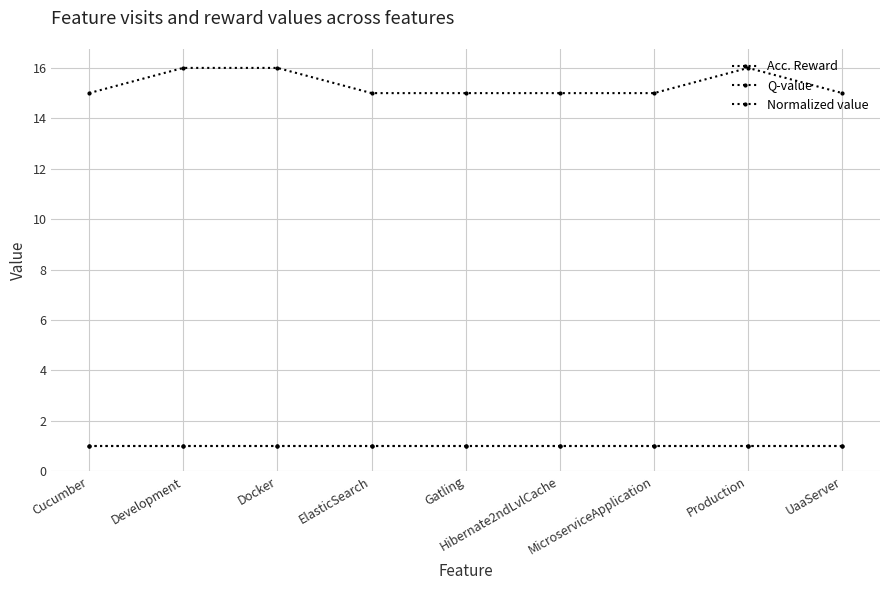

What is the value of the Acc. Reward point at the 1st from the left?

15